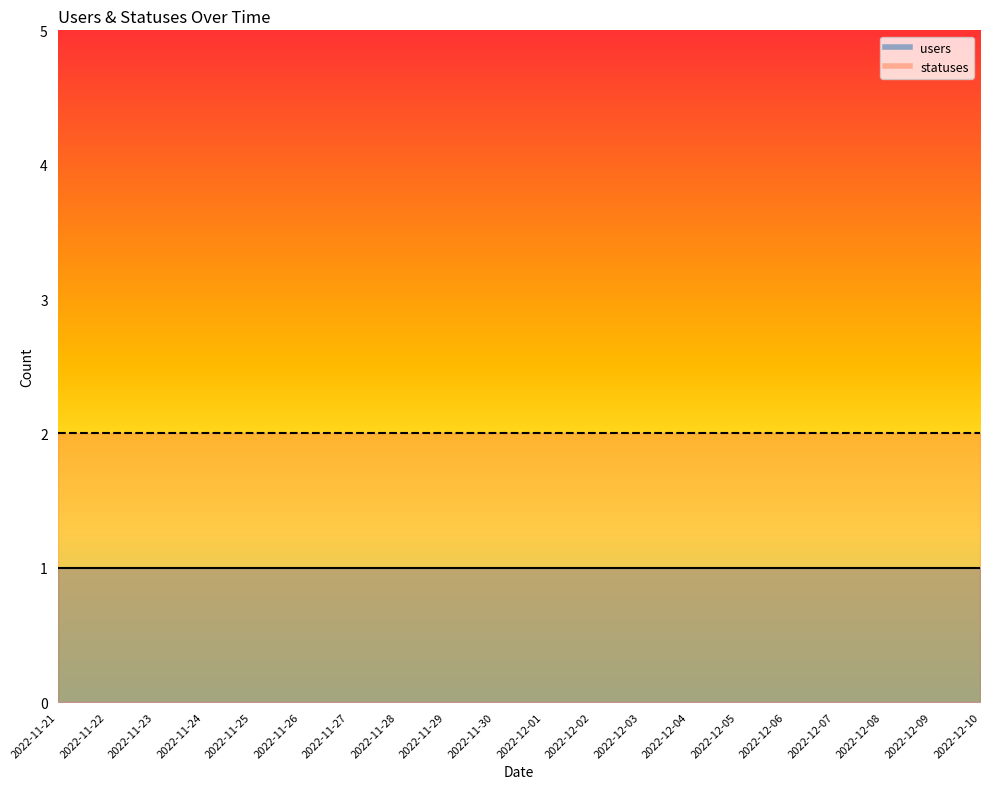

Reading left to right, list all the values displayed in this chart.

users: 1	1	1	1	1	1	1	1	1	1	1	1	1	1	1	1	1	1	1	1
statuses: 2	2	2	2	2	2	2	2	2	2	2	2	2	2	2	2	2	2	2	2